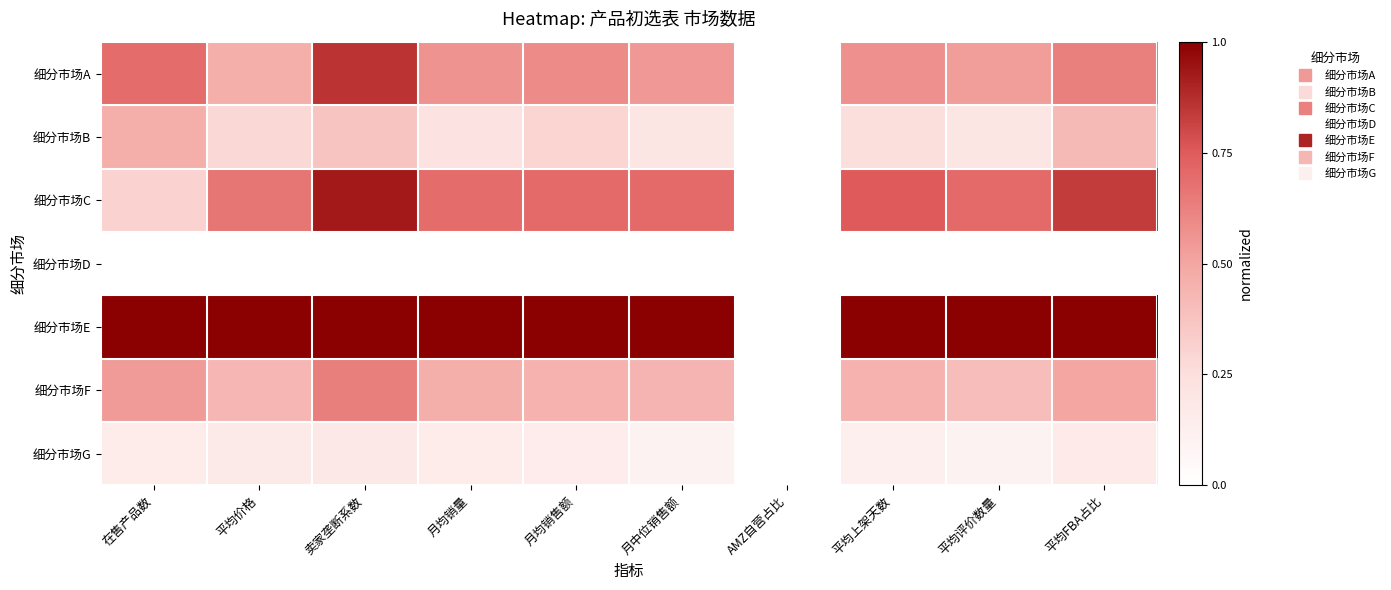

At which category is the sum across all series the highest?

卖家垄断系数